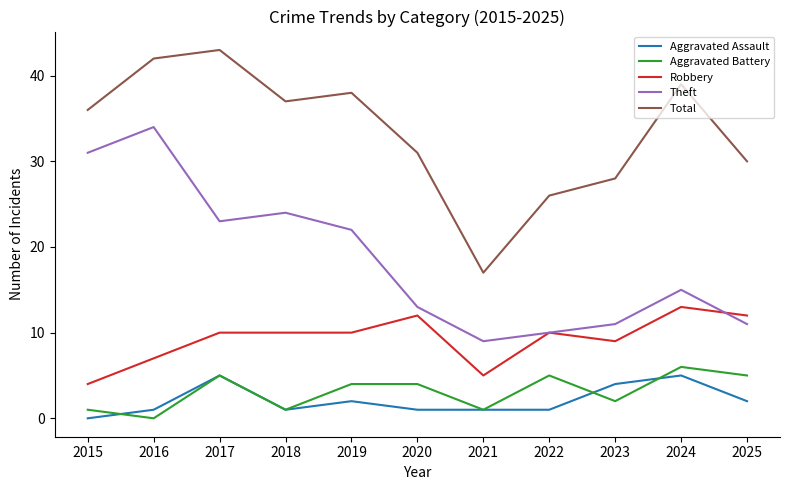

How many series are shown in this chart?

5